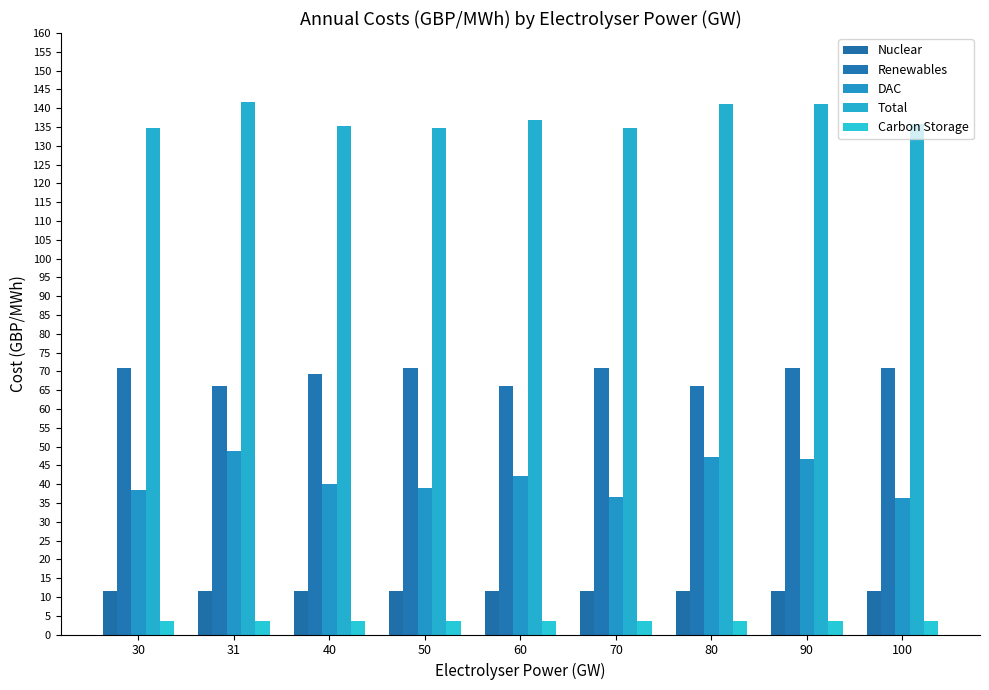

Which label corresponds to the largest value in the chart?

31